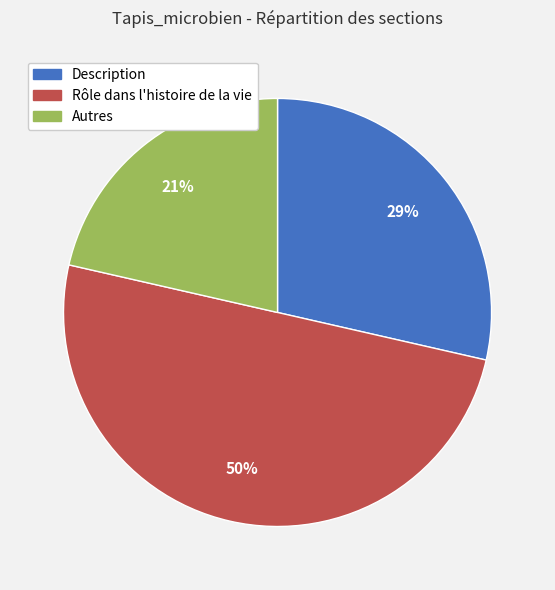

To the nearest percent, what is the difference between the Rôle dans l'histoire de la vie and Description slice percentages?

21%